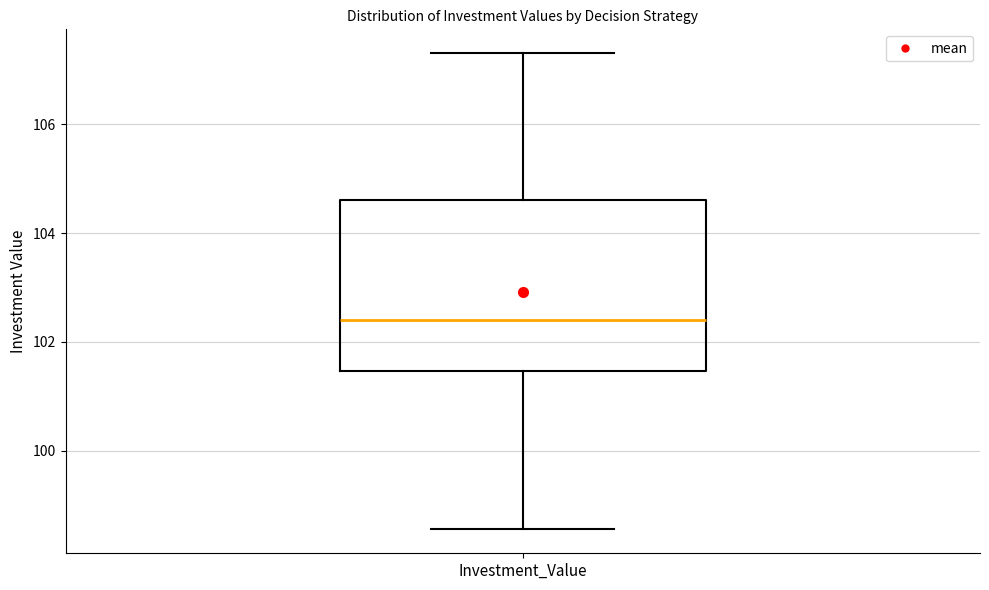

Read this box plot against the y-axis: the position of the median line, the range covered by the box, and the ends of both whiskers. The values are not printed on the chart, so give them approximately, as read against the axis.

median 102.4, box 101.4 to 104.6, whiskers 98.6 to 107.4